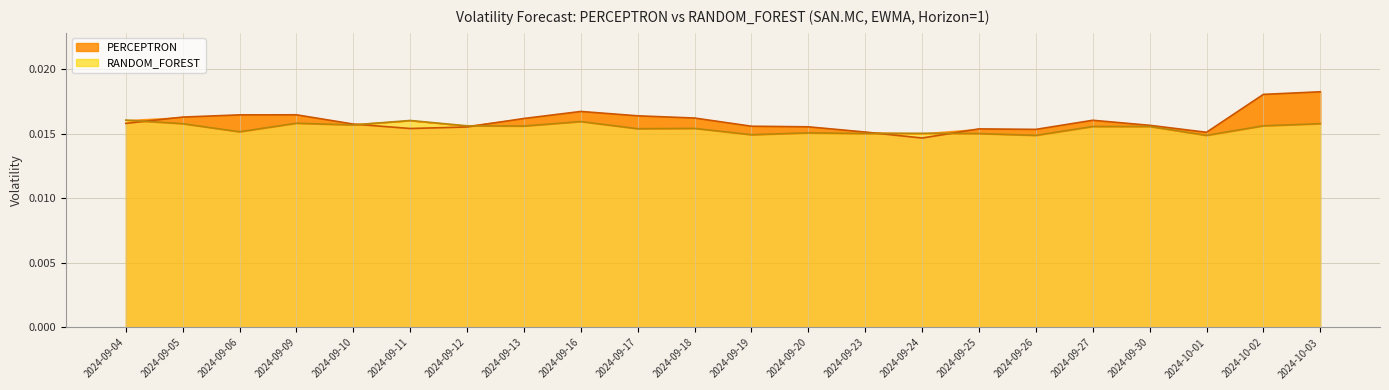

The value of PERCEPTRON at 2024-09-24 is 0.0. True or false?

False